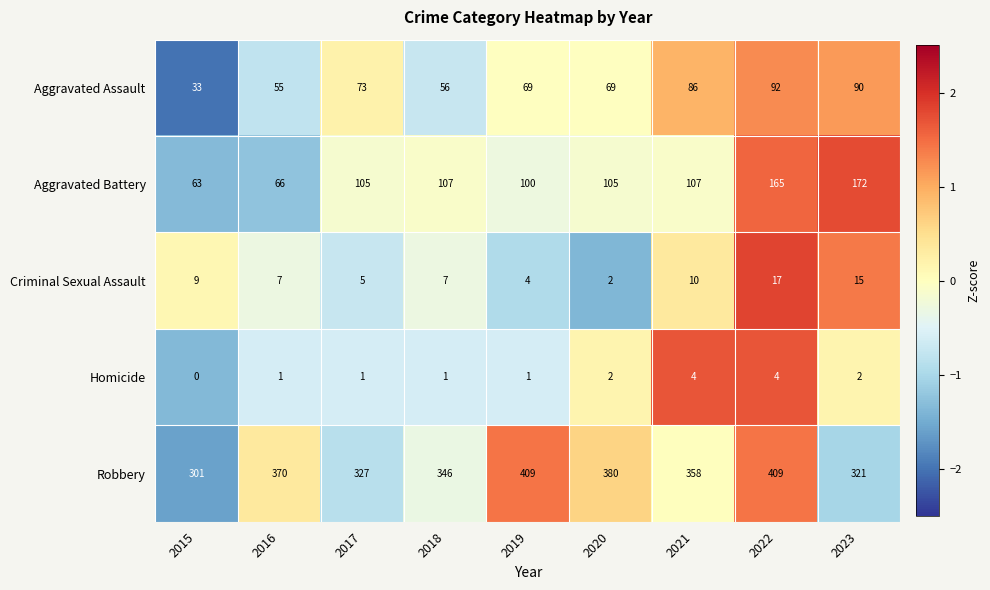

What is the minimum value for Aggravated Assault?

33